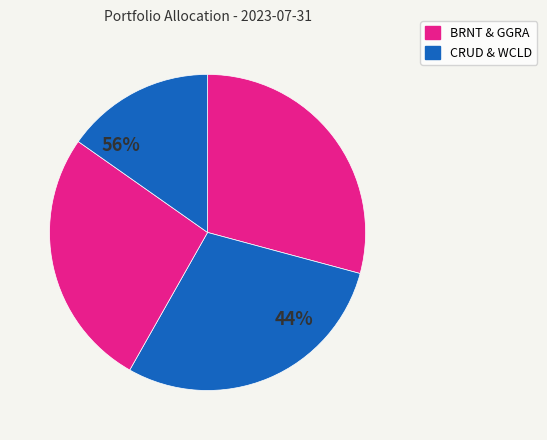

What is the ratio of the value at GGRA to the value at WCLD?

1.7